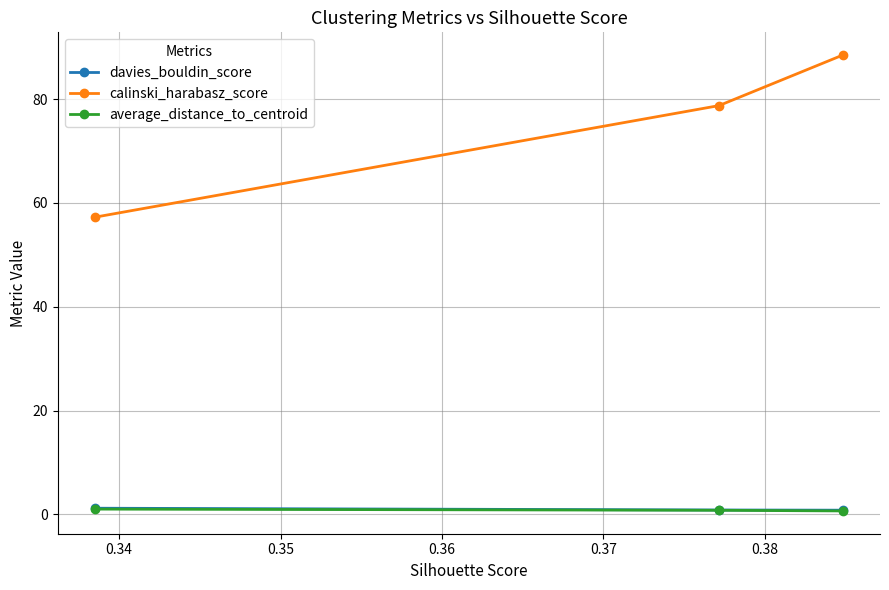

How many lines are shown in the chart?

3